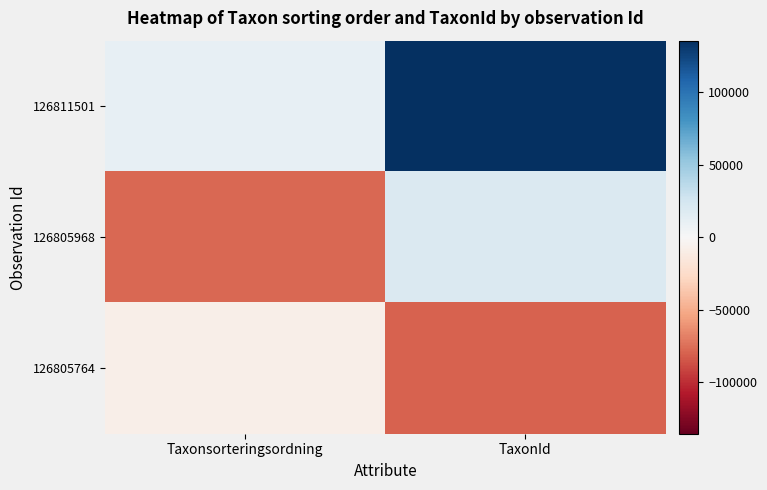

Between Taxonsorteringsordning and TaxonId, which series saw the biggest shift?

126811501